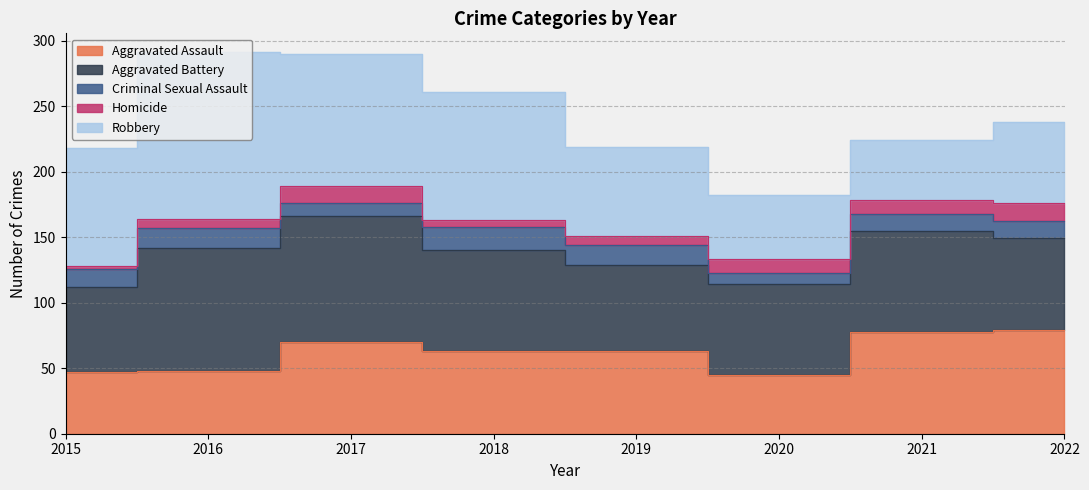

Reading left to right, list all the values displayed in this chart.

Aggravated Assault: 2015=47	2016=48	2017=70	2018=63	2019=63	2020=45	2021=78	2022=79
Aggravated Battery: 2015=65	2016=94	2017=96	2018=77	2019=66	2020=69	2021=77	2022=70
Criminal Sexual Assault: 2015=14	2016=15	2017=10	2018=18	2019=15	2020=9	2021=13	2022=13
Homicide: 2015=2	2016=7	2017=13	2018=5	2019=7	2020=10	2021=10	2022=14
Robbery: 2015=90	2016=127	2017=101	2018=98	2019=68	2020=49	2021=46	2022=62